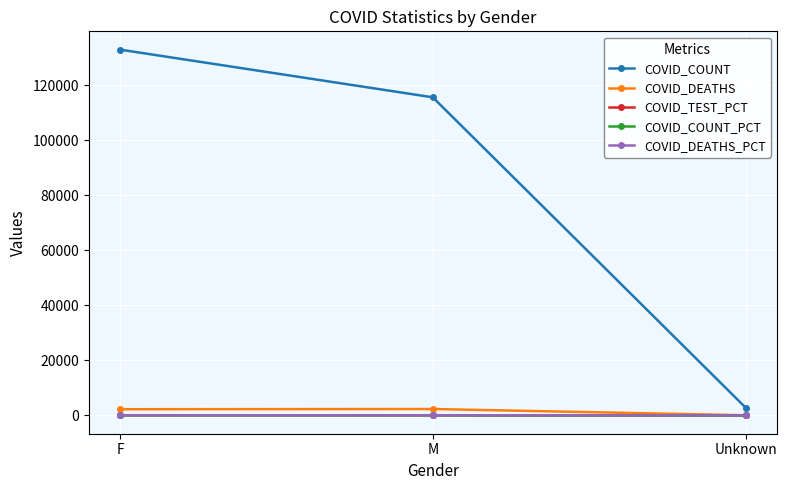

Which series has the largest total across all categories?

COVID_COUNT